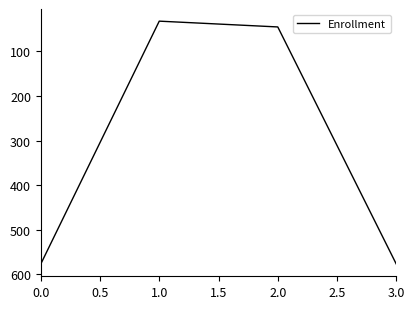

What is the ratio of the value at 3.0 to the value at 0.0?

1.0